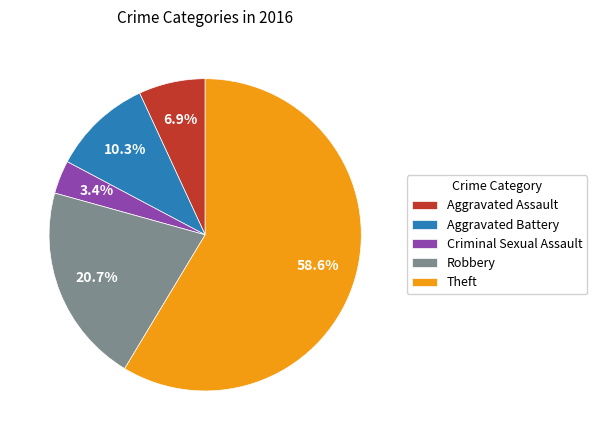

Combined, what portion of the pie is Aggravated Battery and Aggravated Assault?

17.2%